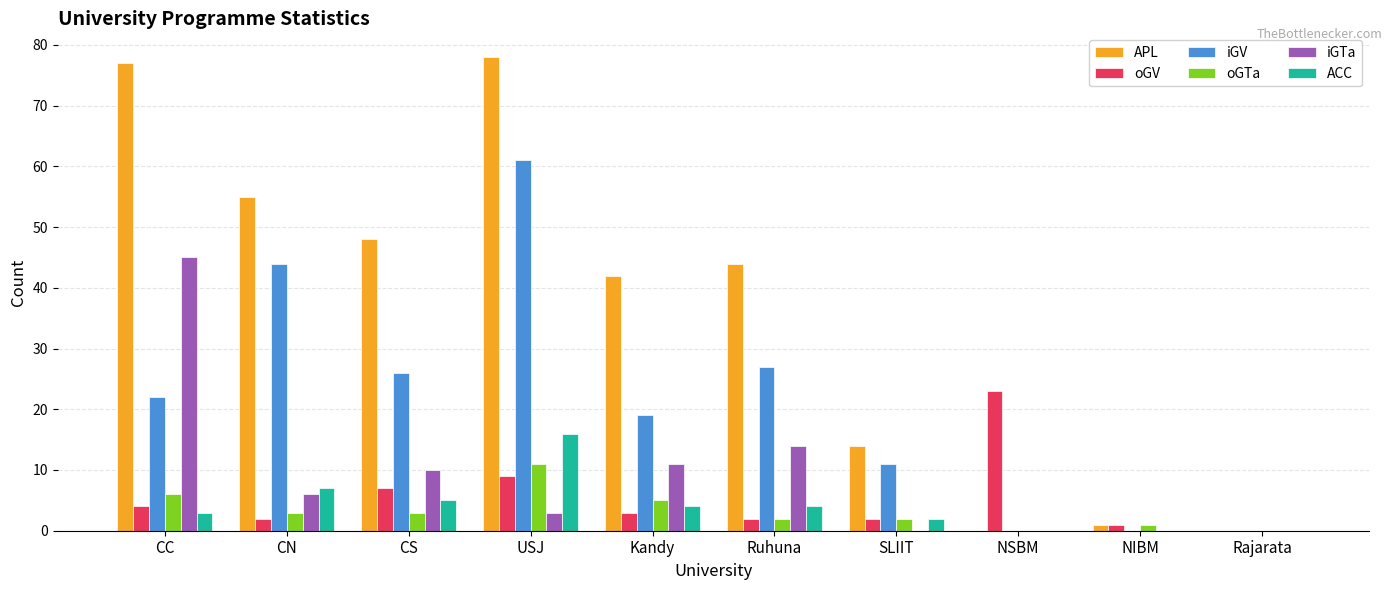

What is the sum of all oGV values?

53